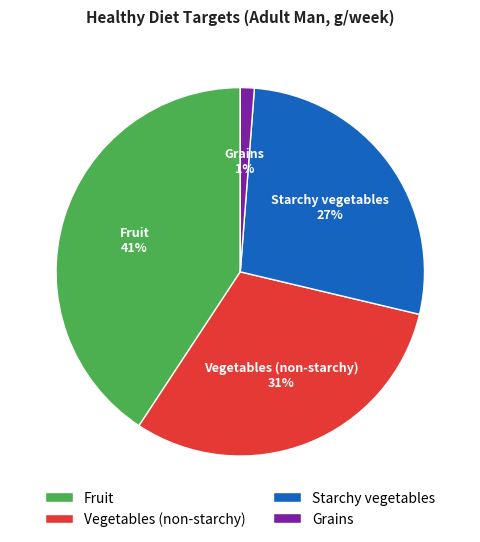

What is the smallest slice in the pie chart?

Grains